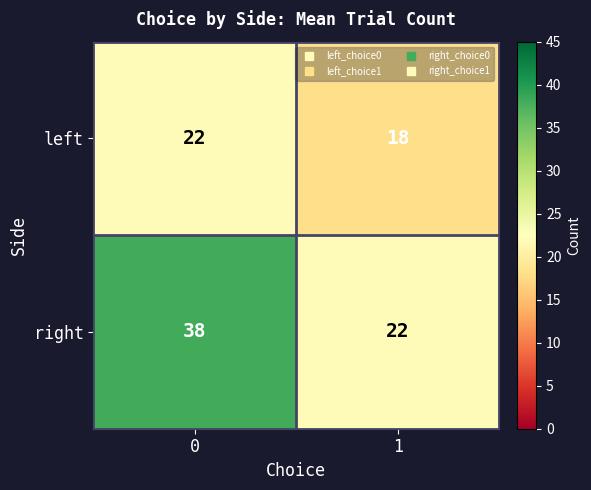

How many series are shown in this chart?

2